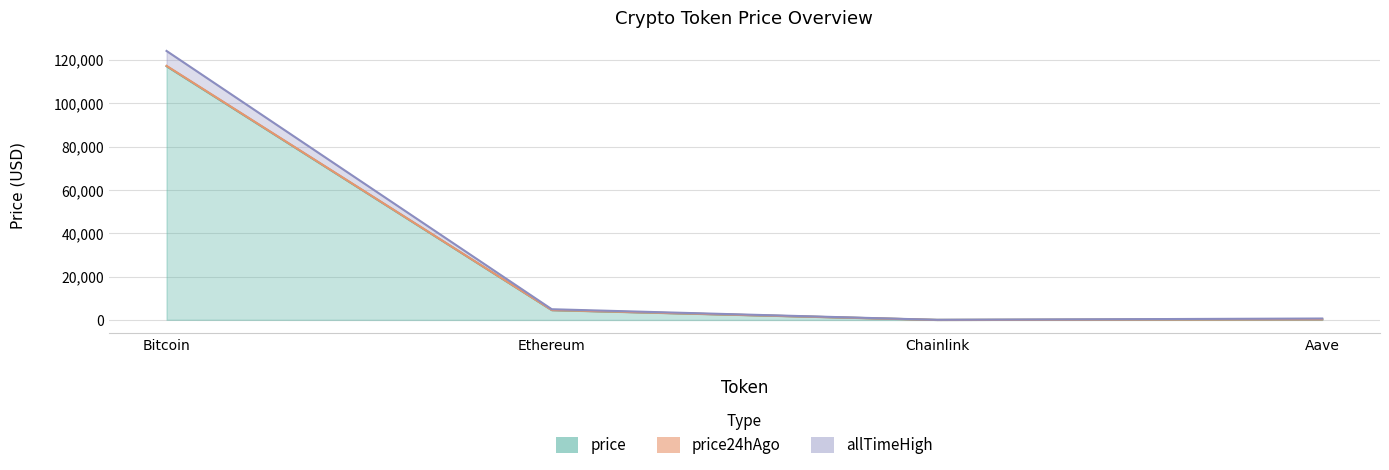

The value of price24hAgo at Aave is 123.3. True or false?

False